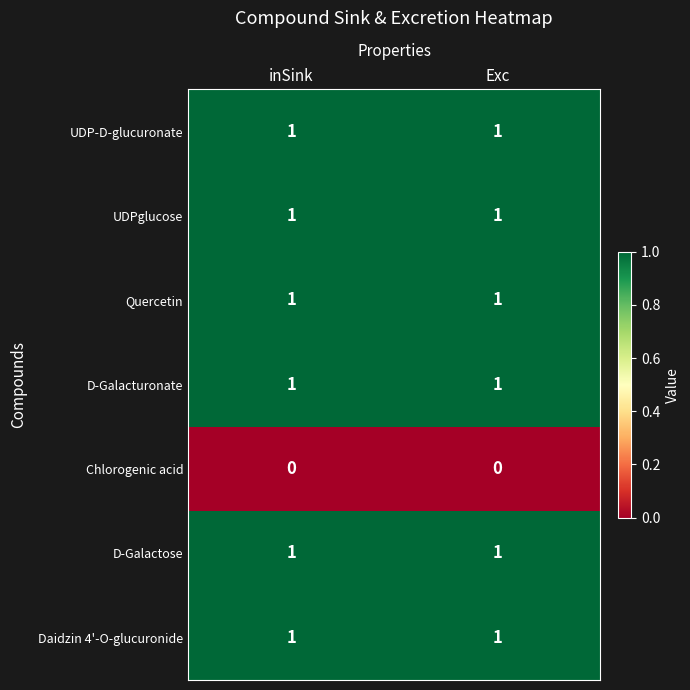

The D-Galacturonate series shows 0 at Exc. True or false?

False